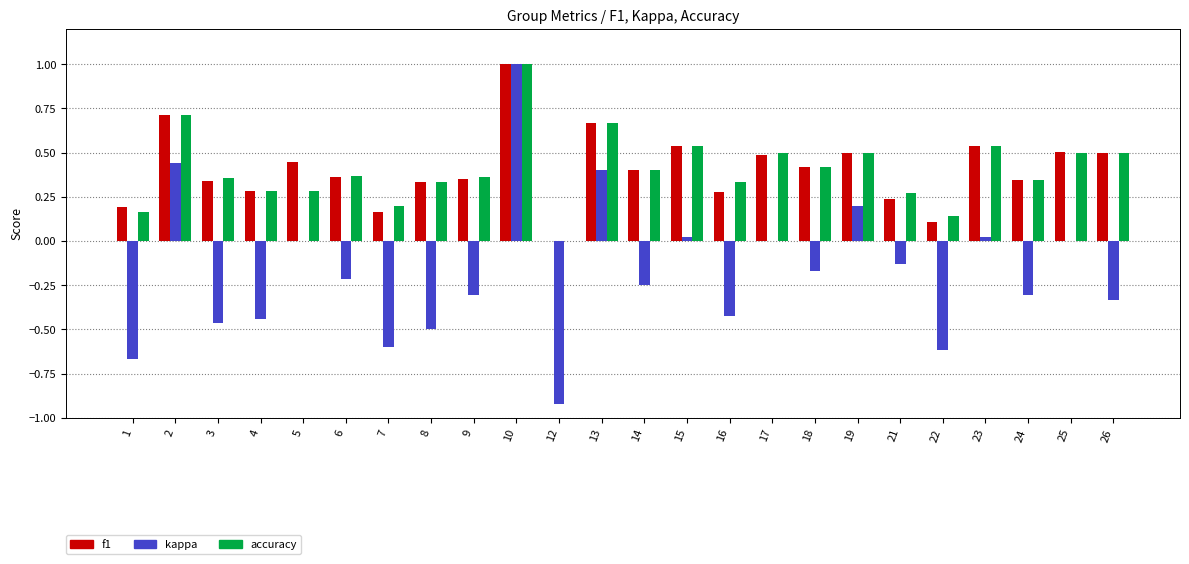

What is the greatest value displayed?

1.0